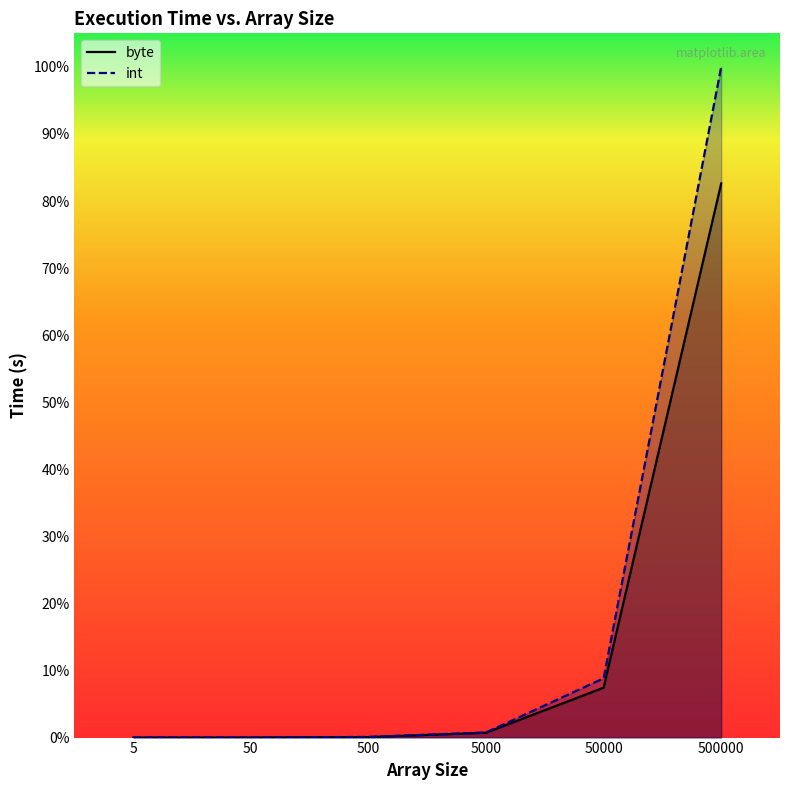

What is the value of the int point at the 6th from the left?

100.0